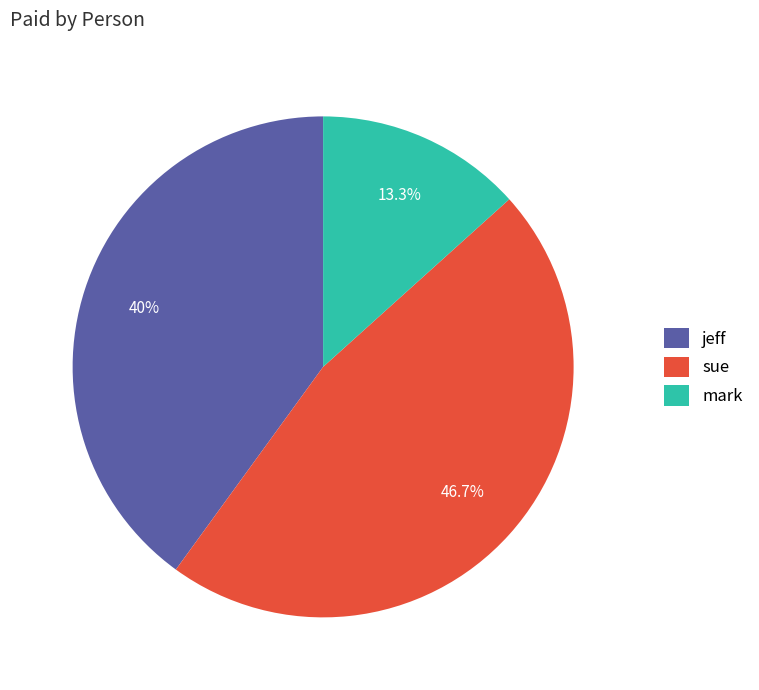

Count the number of slices in the pie.

3